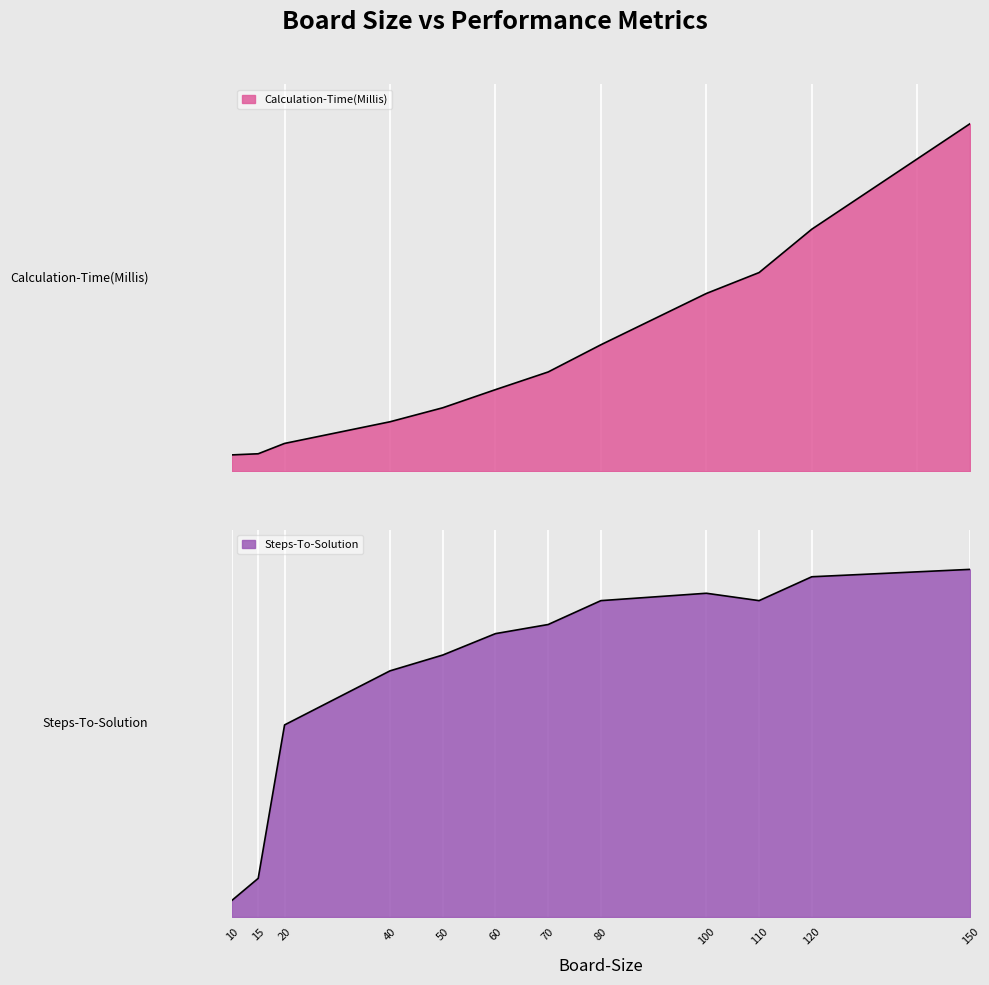

Which series has the largest total across all categories?

Calculation-Time(Millis)